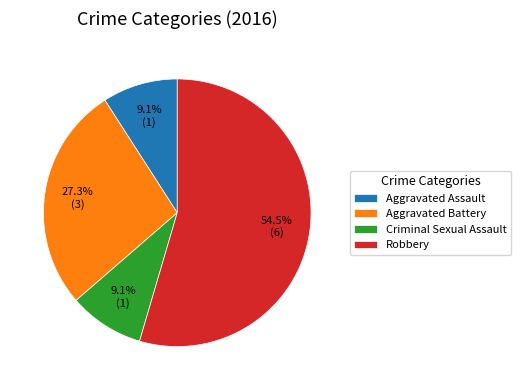

Is there a majority slice in this chart?

Yes